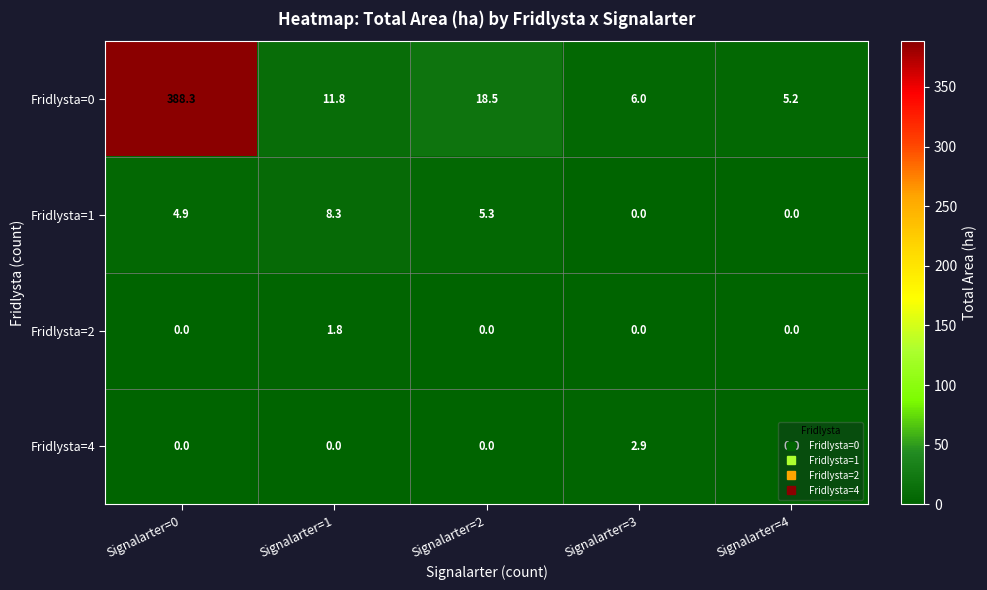

What is the average value of the Fridlysta=2 series?

0.4